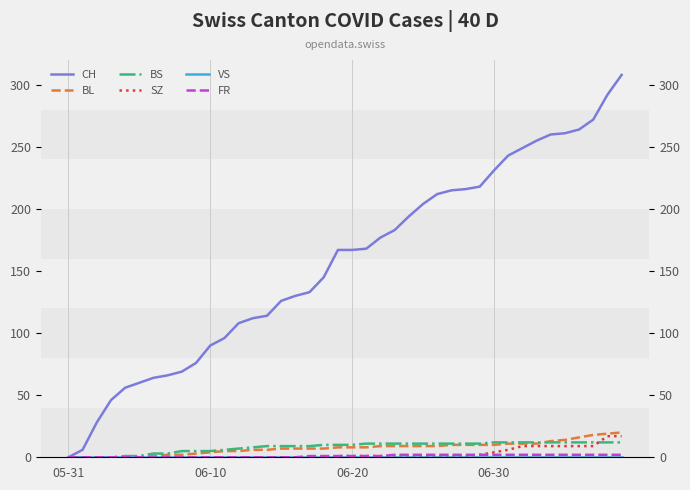

Between 34 and 35, which series saw the biggest shift?

CH